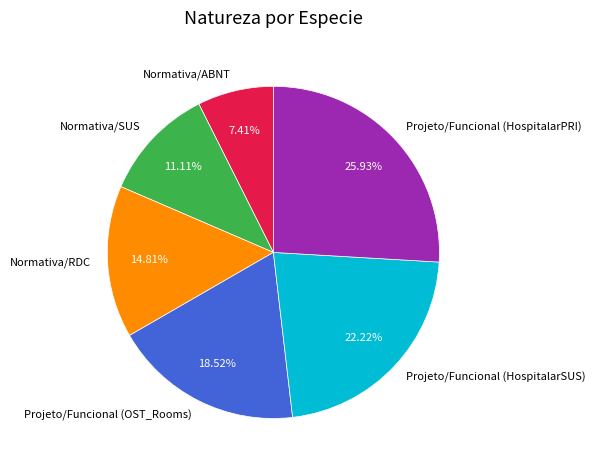

True or false: Normativa/RDC accounts for 15% of the total.

True